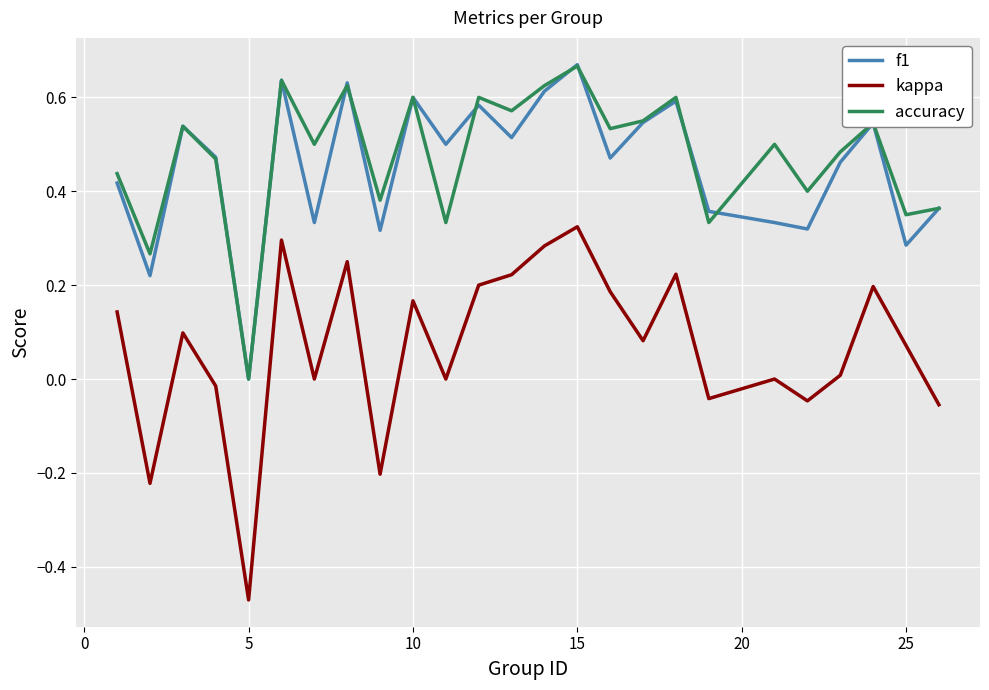

True or false: kappa and f1 cross at least once.

False